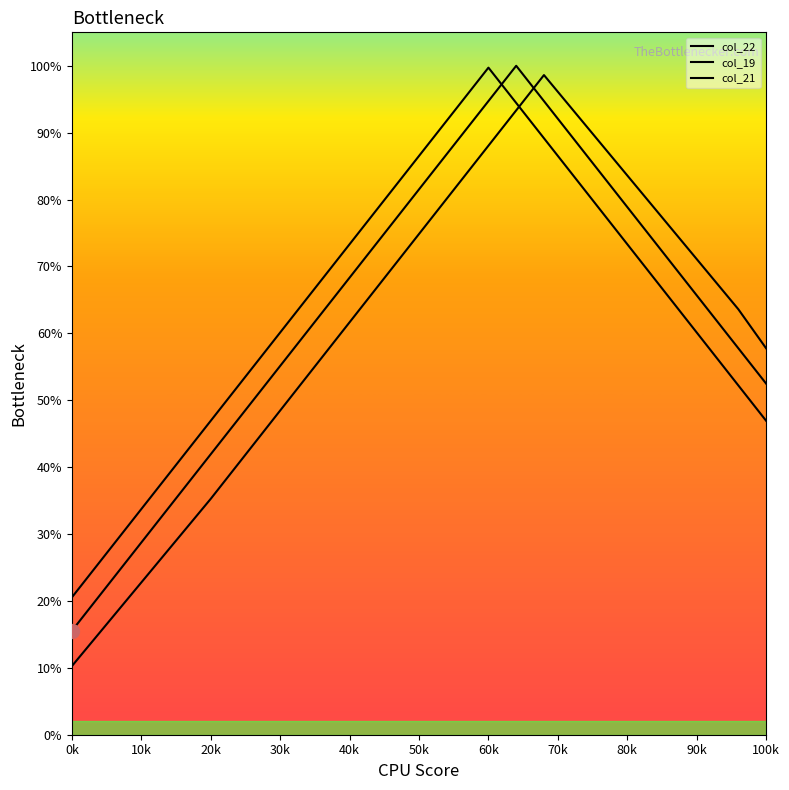

Which series has the largest total across all categories?

col_21